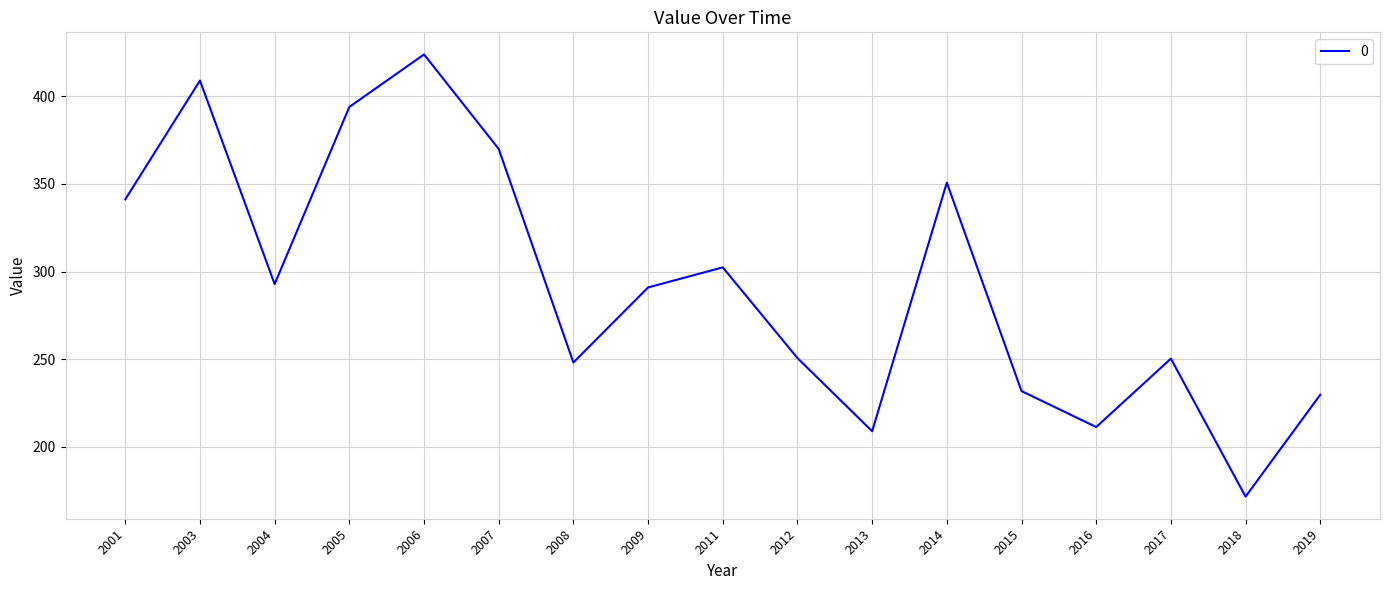

Read the value at 2016.

211.3